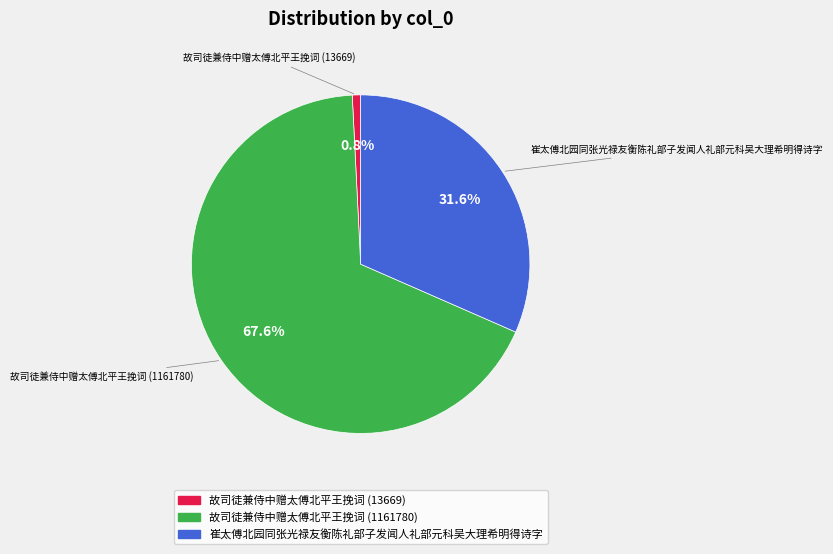

To the nearest percent, what is the difference between the 崔太傅北园同张光禄友衡陈礼部子发闻人礼部元科吴大理希明得诗字 and 故司徒兼侍中赠太傅北平王挽词 (13669) slice percentages?

31%